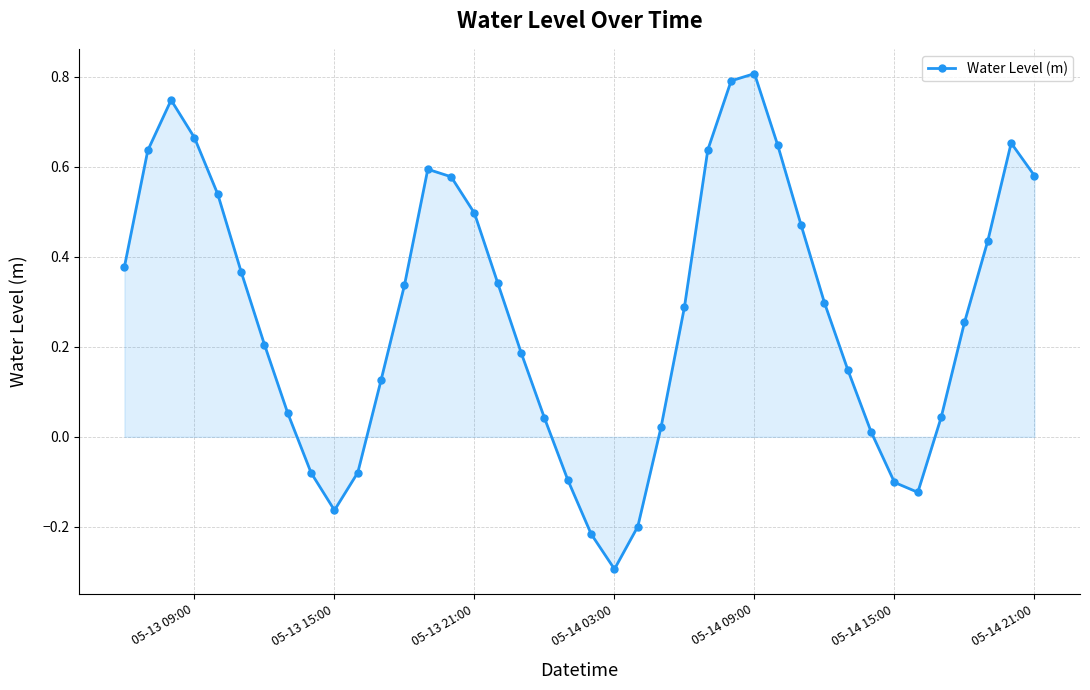

How many interior local valleys (lower than both neighbors) does the data have?

3